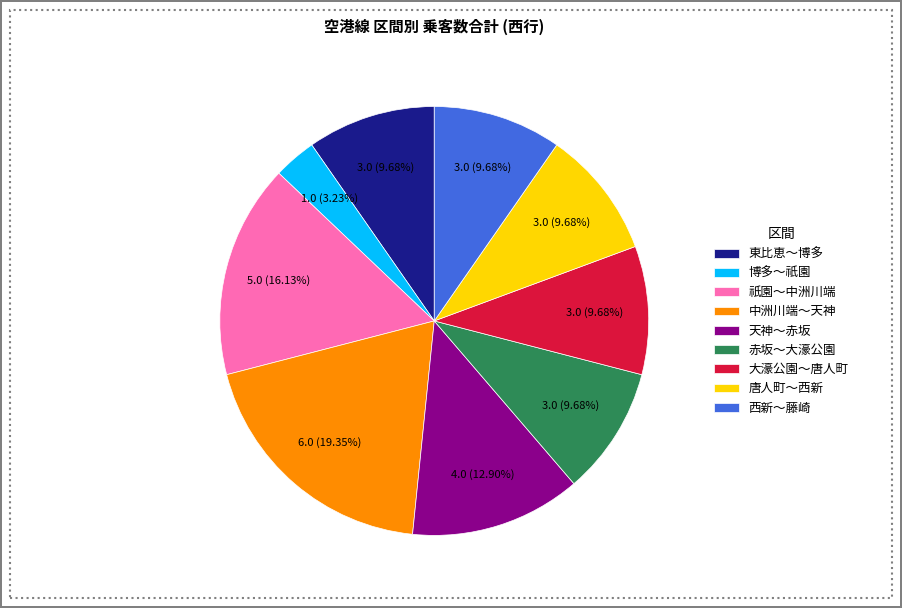

Approximately how many times larger is the value at 赤坂～大濠公園 compared to 大濠公園～唐人町?

1.0